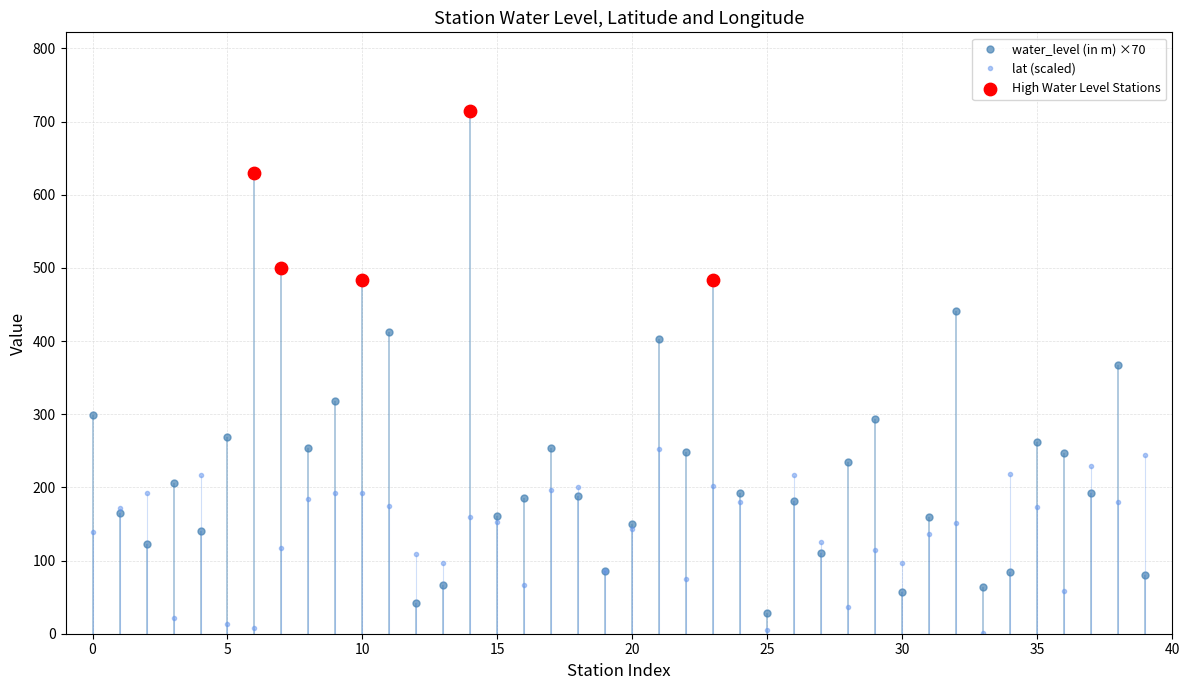

Which series reaches the maximum Y coordinate?

water_level (in m)